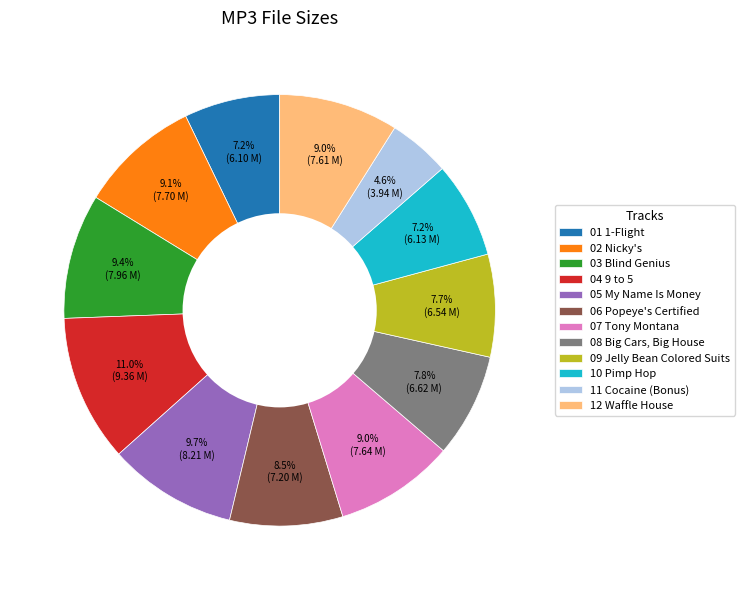

What is the largest slice in the pie chart?

04 9 to 5